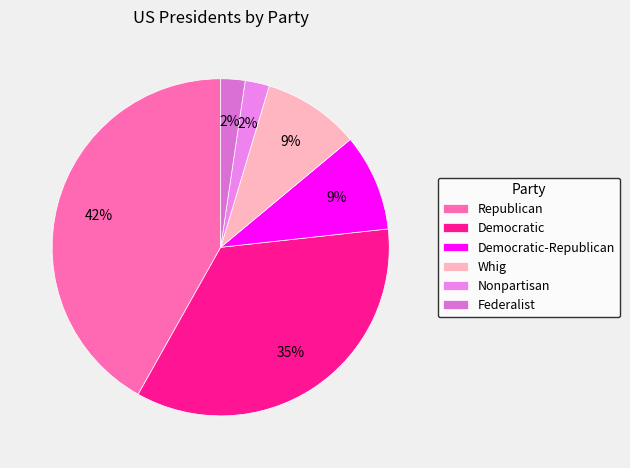

Is Federalist the majority of the pie?

No